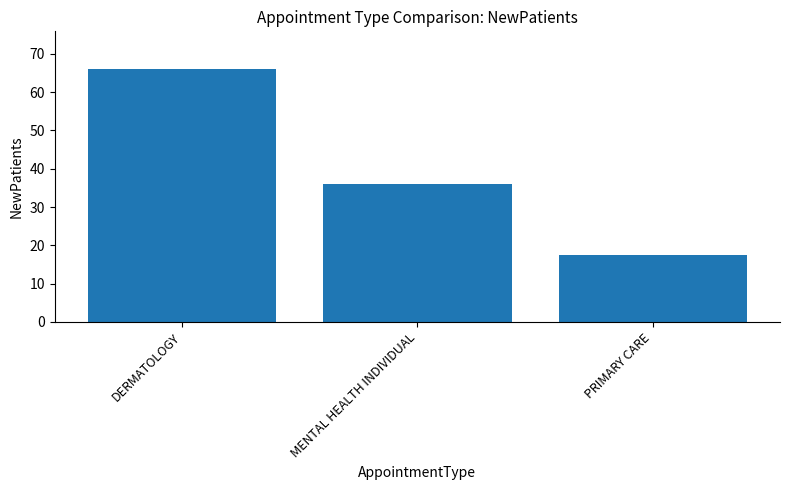

What is the ratio of the value at DERMATOLOGY to the value at MENTAL HEALTH INDIVIDUAL?

1.8